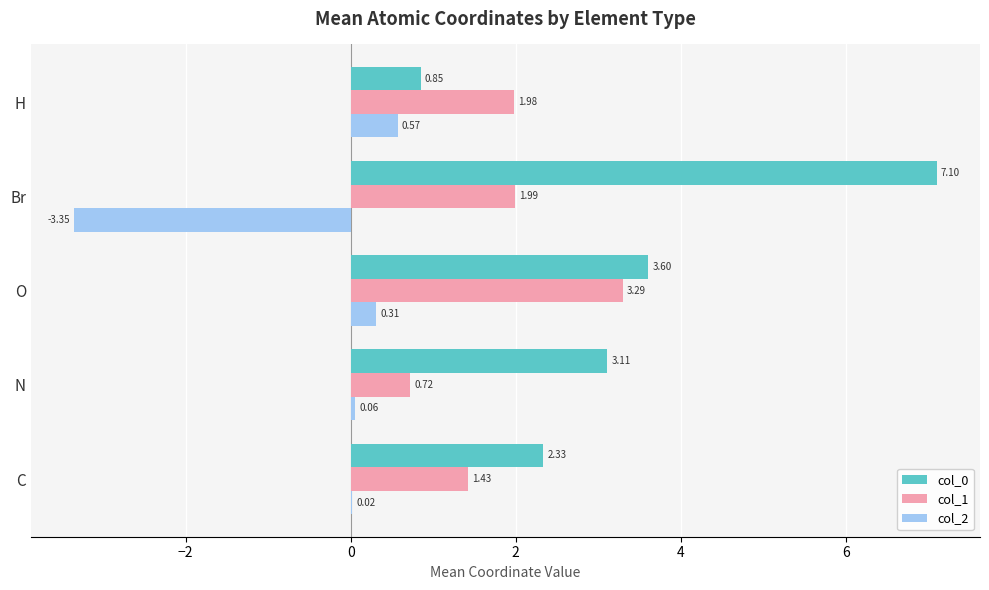

What is the sum of the col_1 values at O and N?

4.0